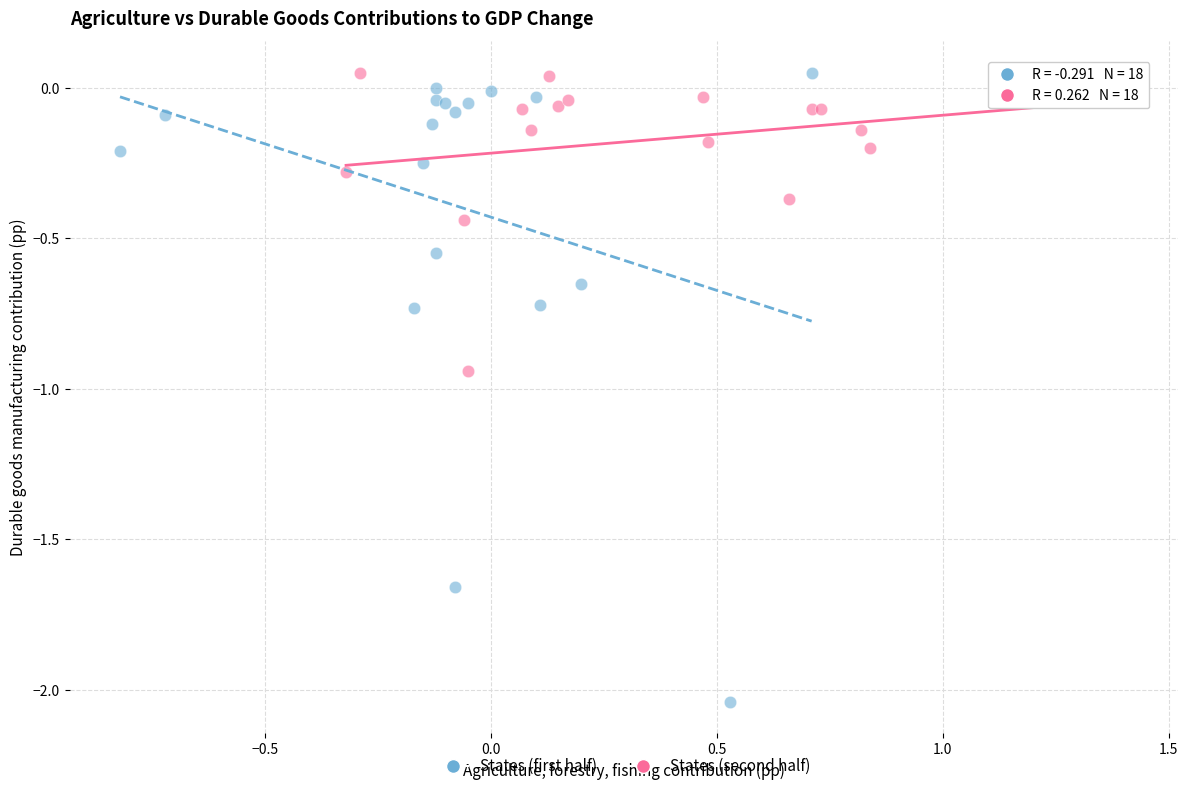

Which series contains the lowest Y value?

States (first half)